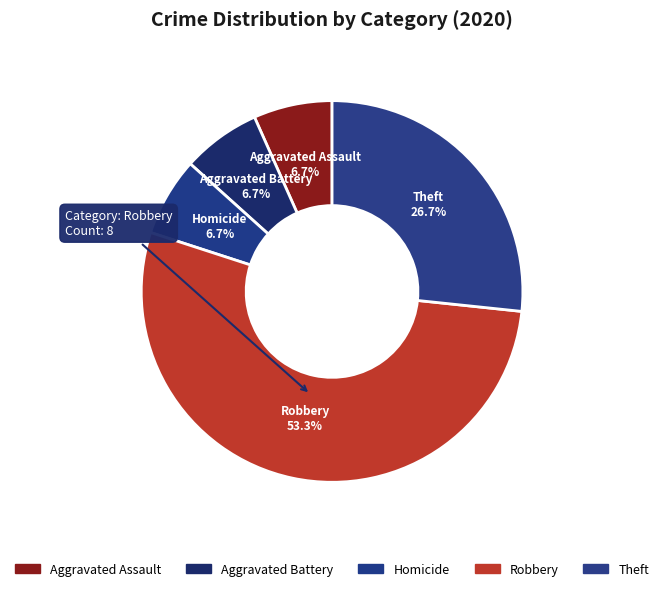

True or false: Homicide accounts for 7% of the total.

True